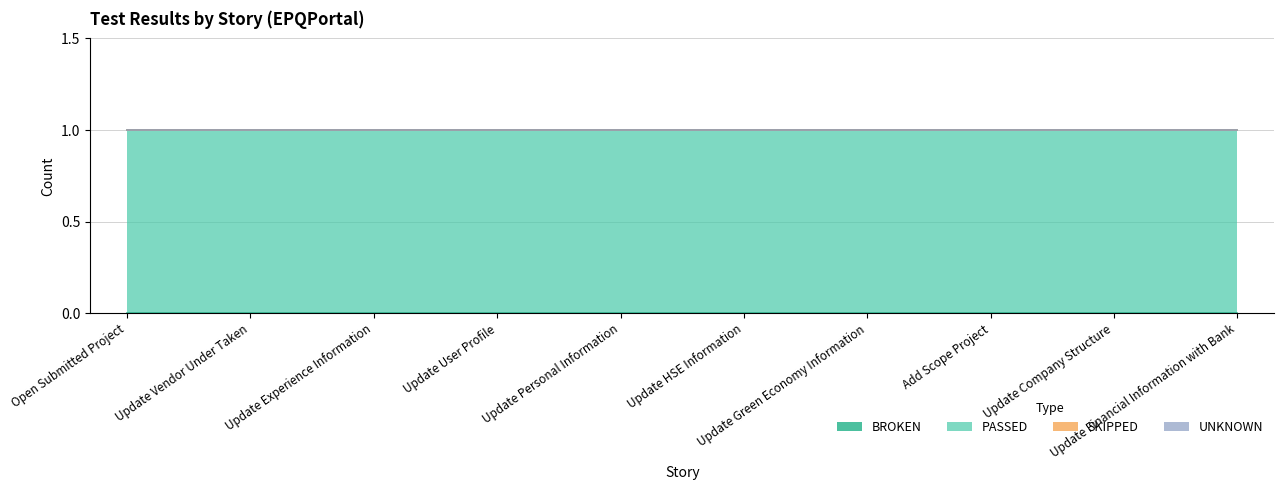

Is the value of SKIPPED at Update Company Structure greater than the value of PASSED at Update User Profile?

No